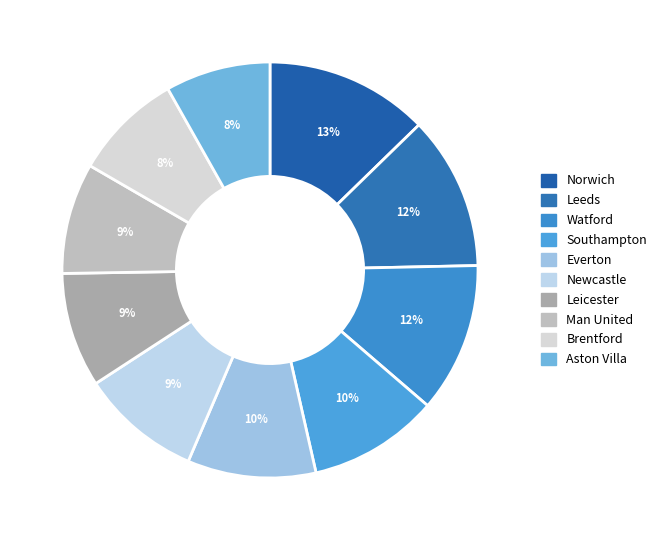

To the nearest percent, what portion does Leeds represent?

12%